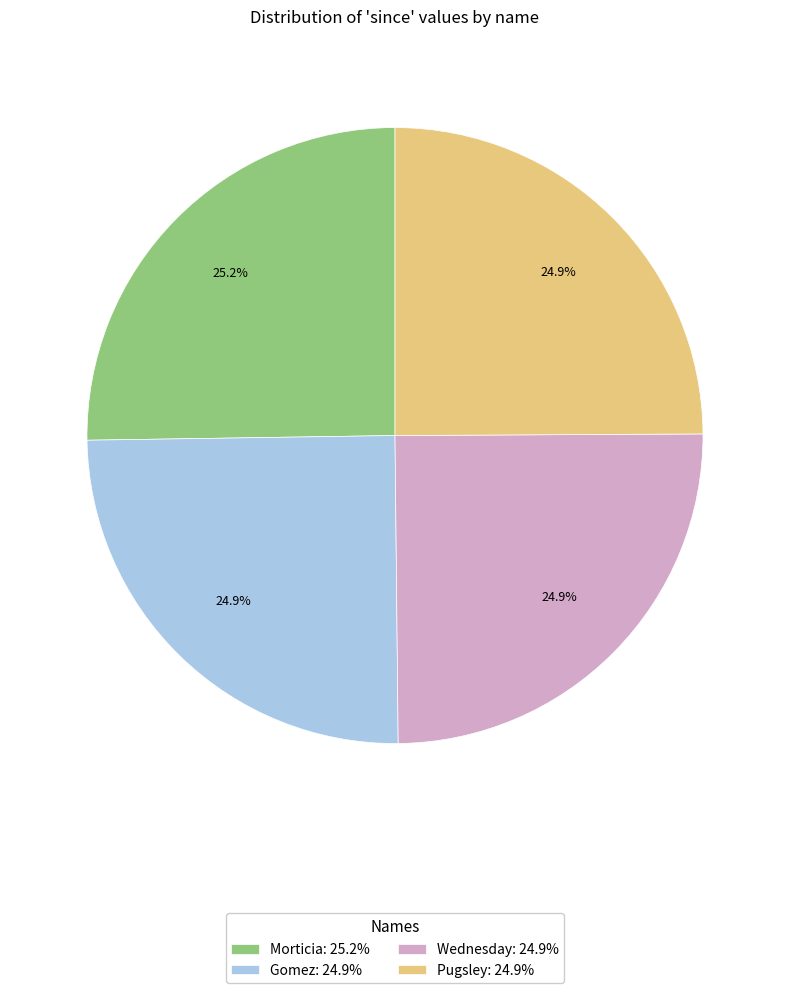

What is the total percentage of Gomez: 24.9% and Wednesday: 24.9%?

49.8%